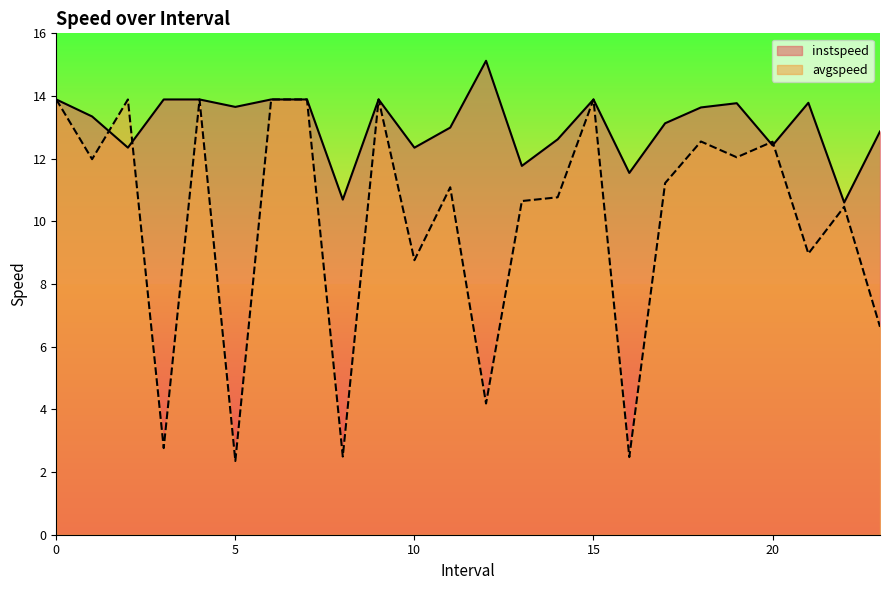

Reading left to right, transcribe all the data shown in this chart.

instspeed: 0=13.9	1.0=13.3	2.0=12.4	3=13.9	4=13.9	5.0=13.7	6=13.9	7=13.9	8.0=10.7	9=13.9	10.0=12.4	11.0=13.0	12.0=15.1	13.0=11.8	14.0=12.6	15=13.9	16.0=11.5	17.0=13.1	18.0=13.6	19.0=13.8	20.0=12.4	21.0=13.8	22.0=10.6	23.0=12.9
avgspeed: 0=13.9	1.0=12.0	2.0=13.9	3=2.8	4=13.9	5.0=2.4	6=13.9	7=13.9	8.0=2.5	9=13.9	10.0=8.8	11.0=11.1	12.0=4.2	13.0=10.6	14.0=10.8	15=13.9	16.0=2.5	17.0=11.2	18.0=12.5	19.0=12.0	20.0=12.5	21.0=9.0	22.0=10.5	23.0=6.6